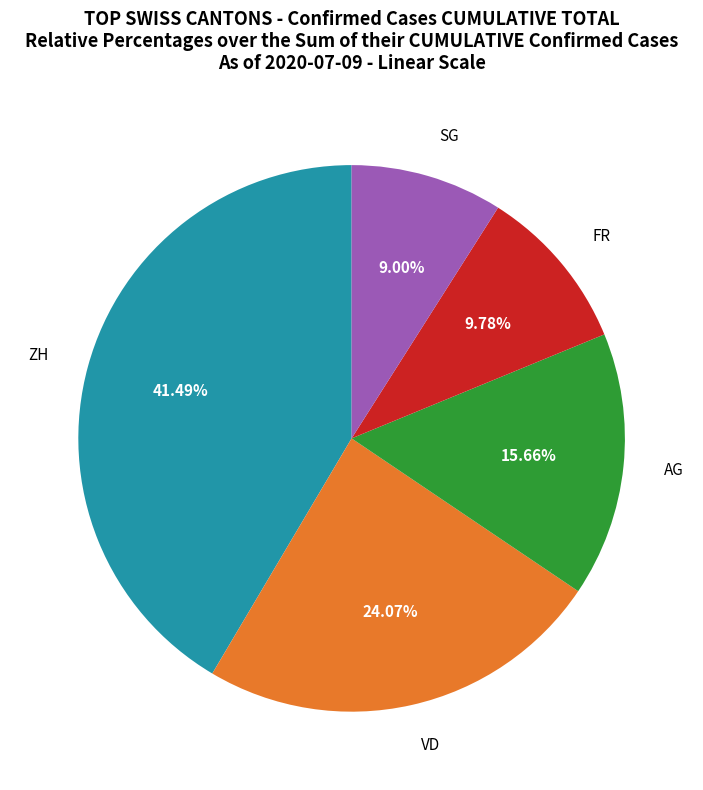

How many slices are in this pie chart?

5